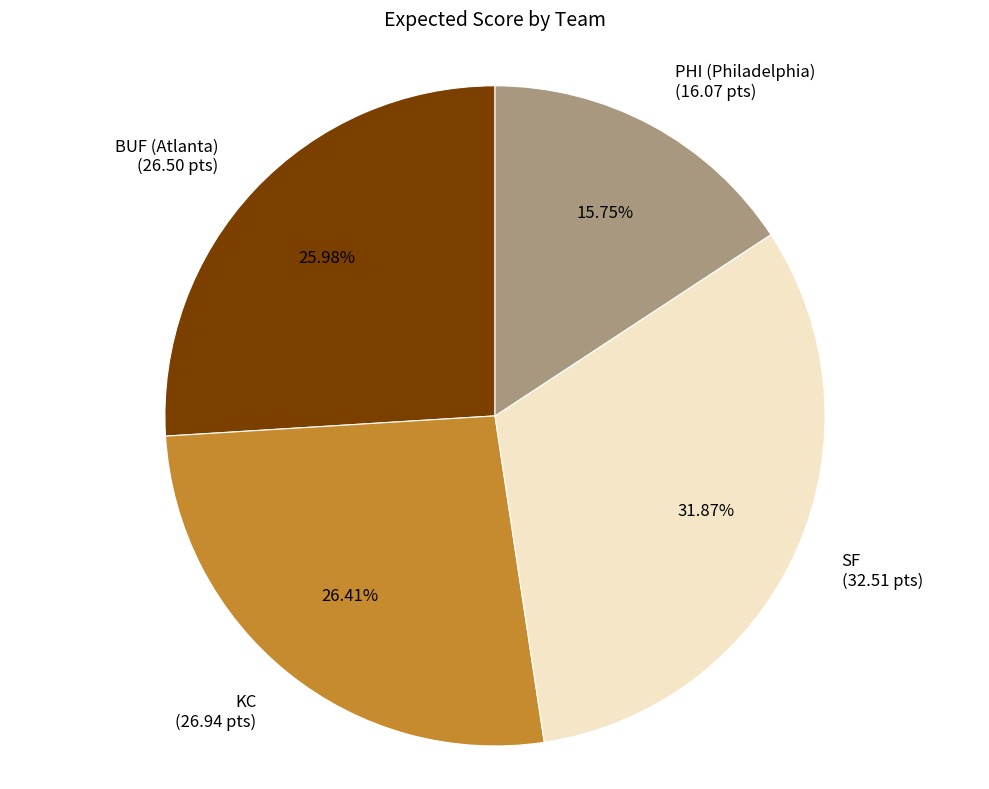

What is the smallest slice in the pie chart?

PHI (Philadelphia)